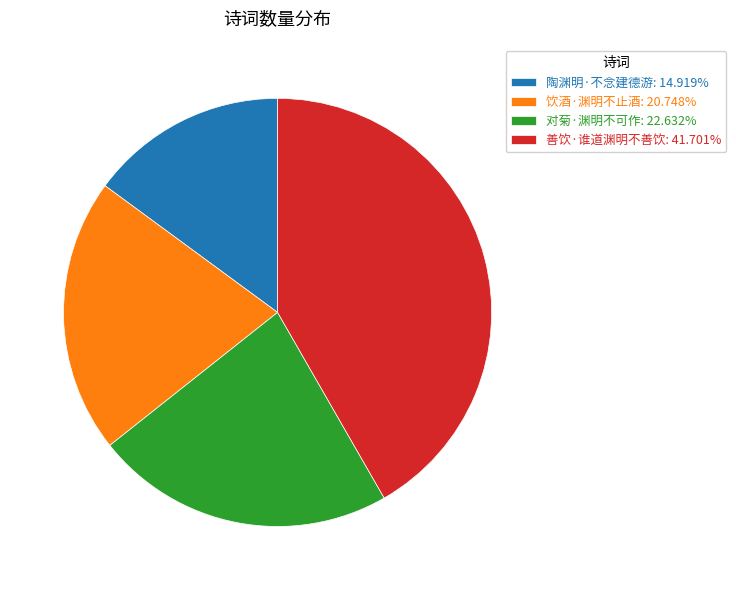

Does 陶渊明·不念建德游: 14.919% represent more than half of the total?

No